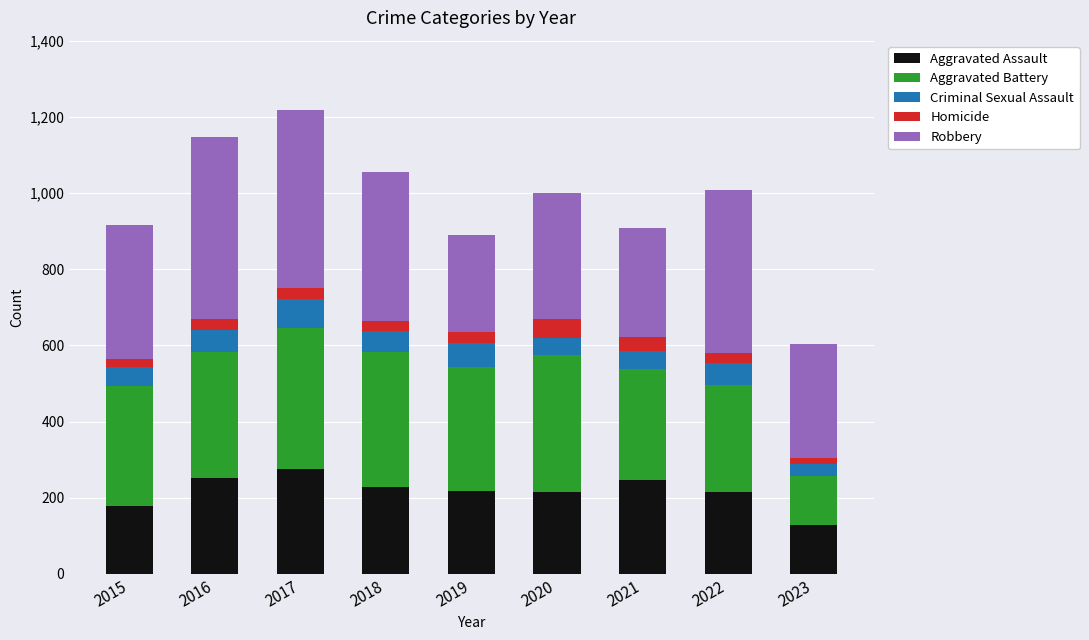

At which label does Aggravated Assault reach its minimum?

2023